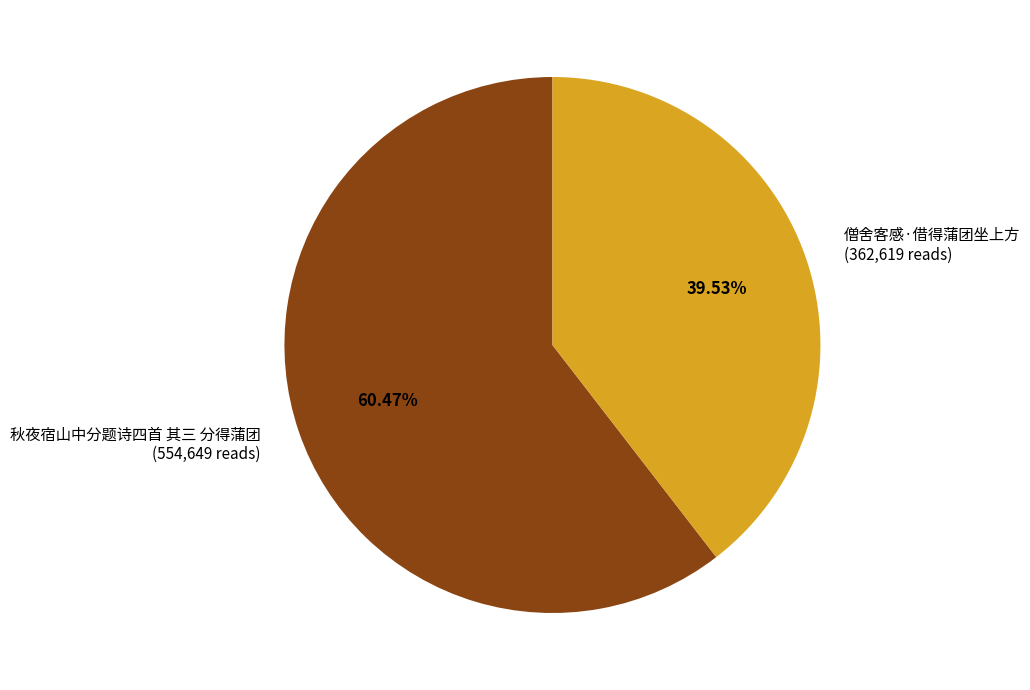

To the nearest percent, what is the difference between the 秋夜宿山中分题诗四首 其三 分得蒲团 and 僧舍客感·借得蒲团坐上方 slice percentages?

21%